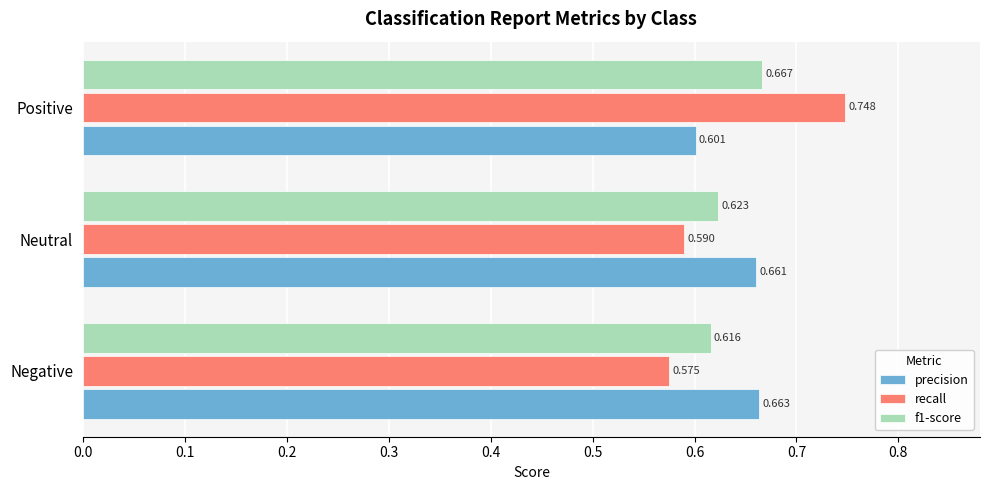

Is the value of f1-score at Neutral greater than the value of precision at Neutral?

No